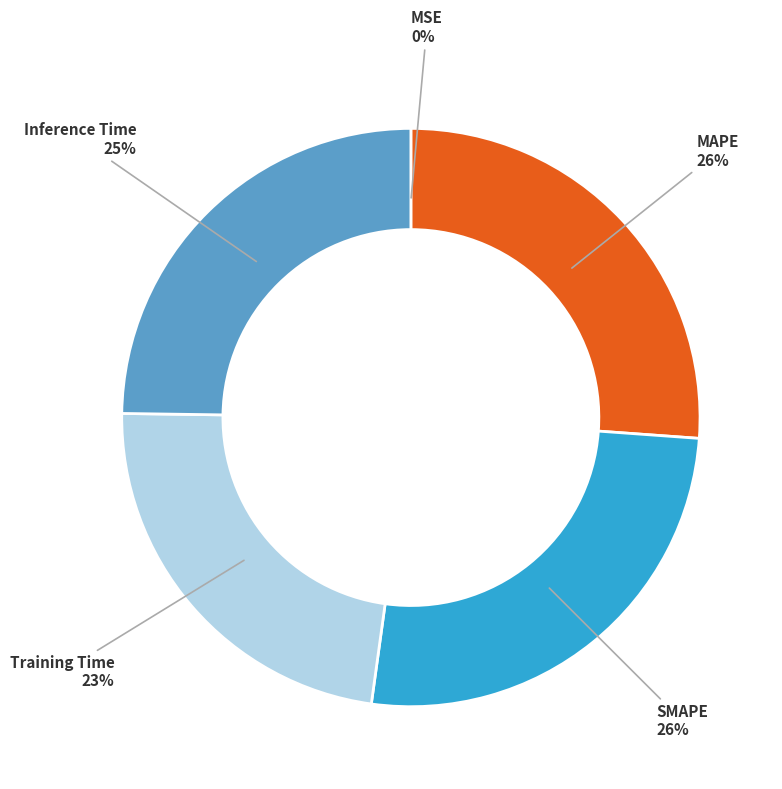

True or false: Training Time accounts for 23% of the total.

True